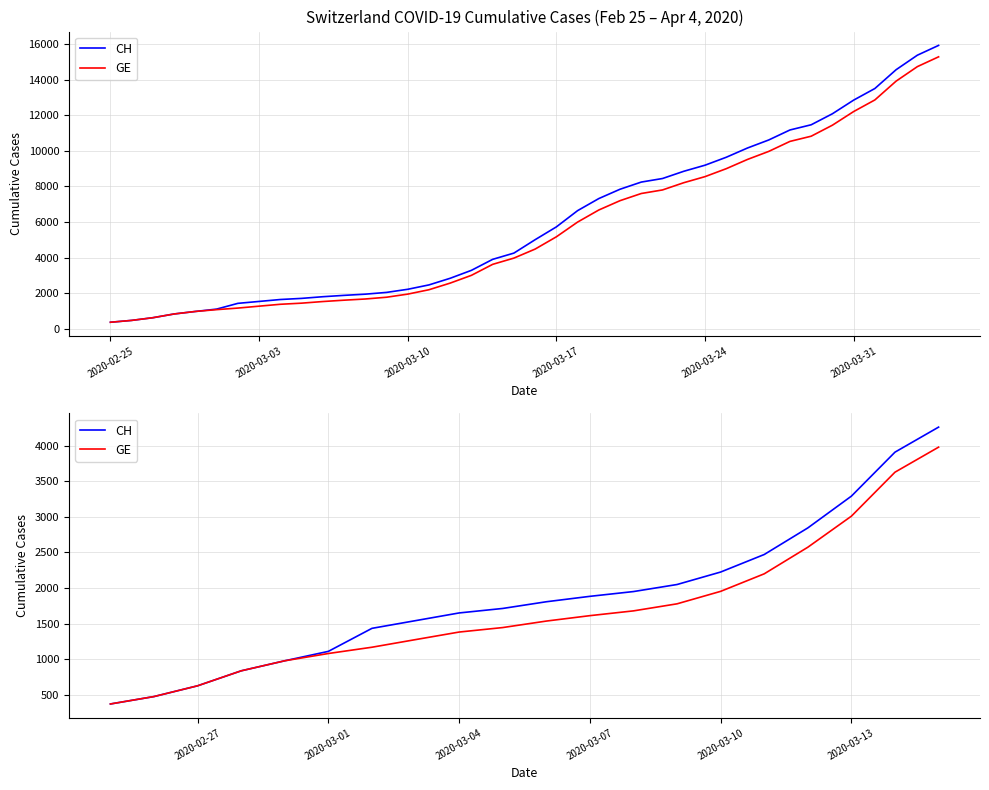

True or false: GE and CH intersect in this chart.

False